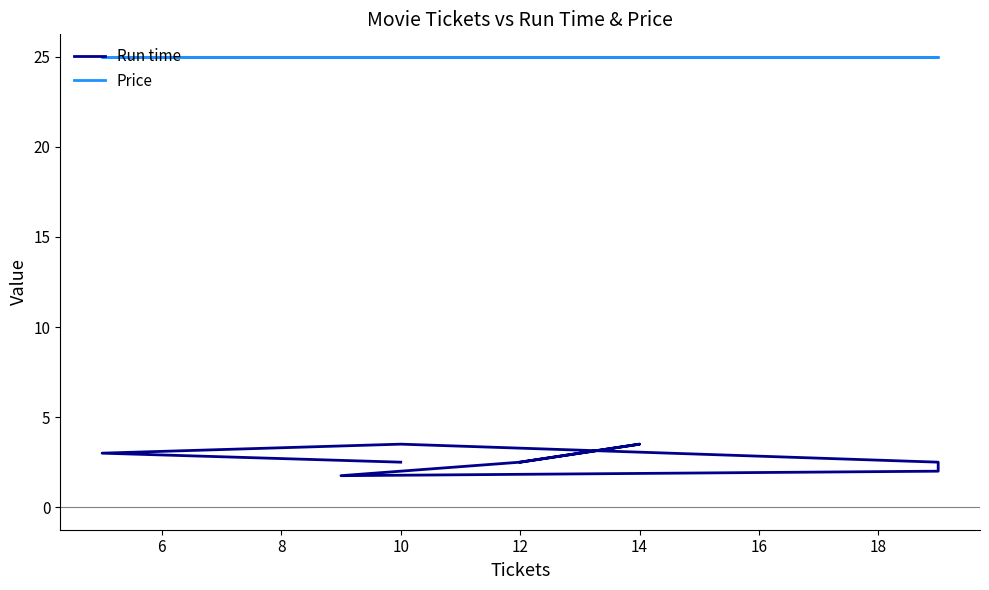

Which series has the widest spread of values?

Run time